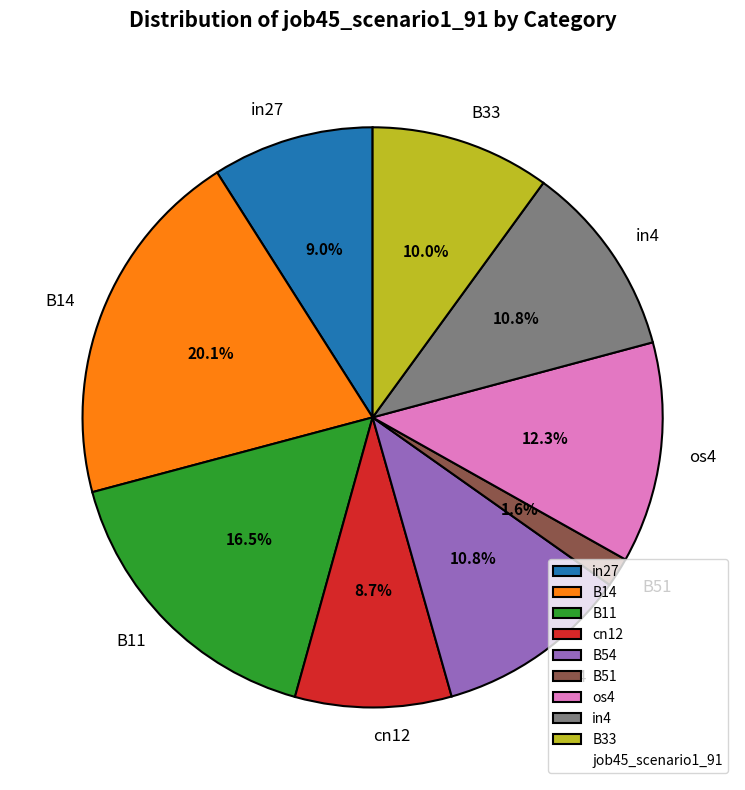

Between B33 and os4, which is larger?

os4